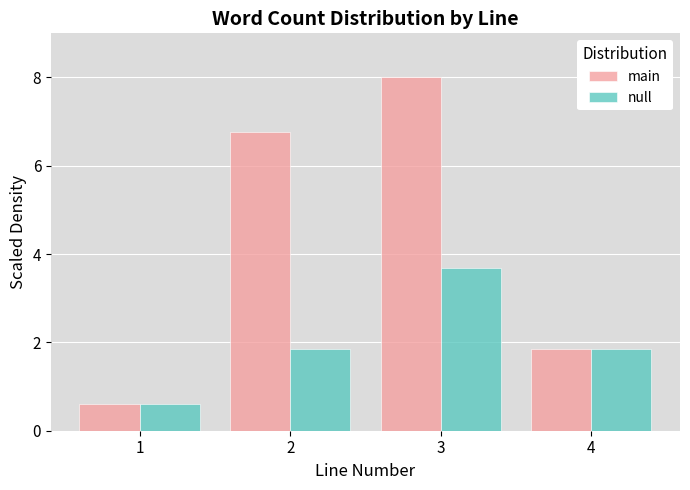

In the null series, which range on the x-axis has the tallest bar?

2.5 to 3.5